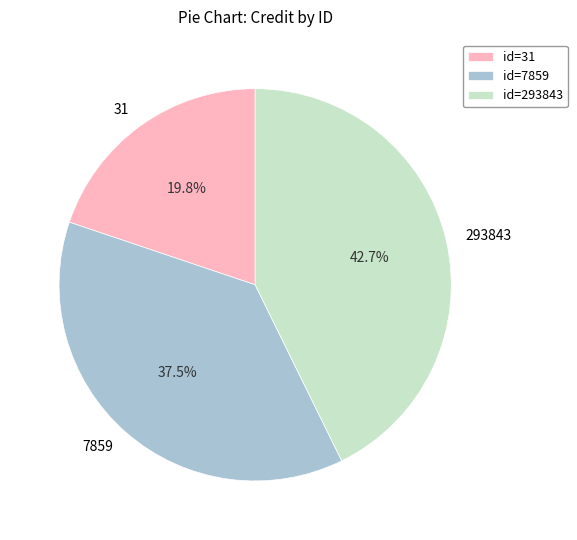

Which has a higher value, 293843 or 31?

293843